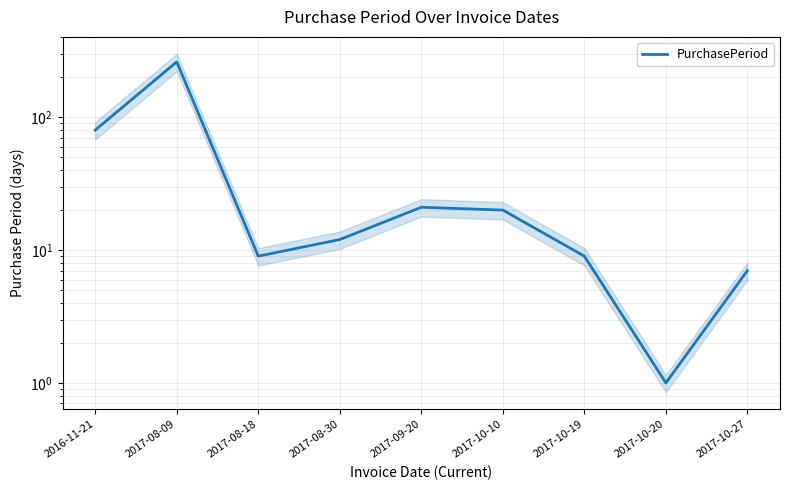

What is the maximum value shown in the chart?

261